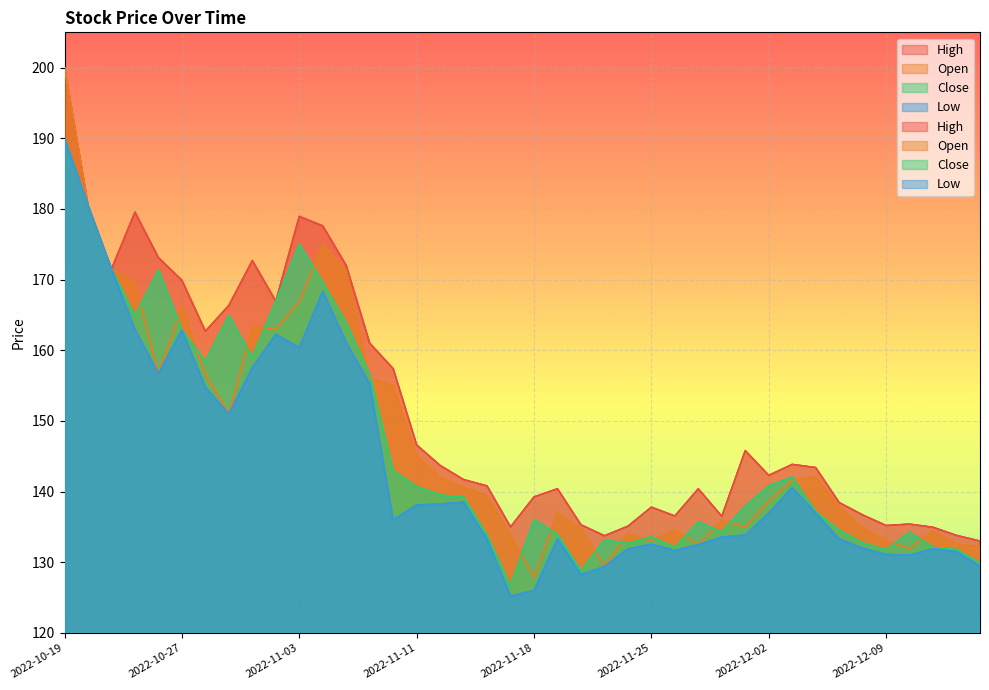

In Open, how many points are higher than both neighbors (excluding endpoints)?

9